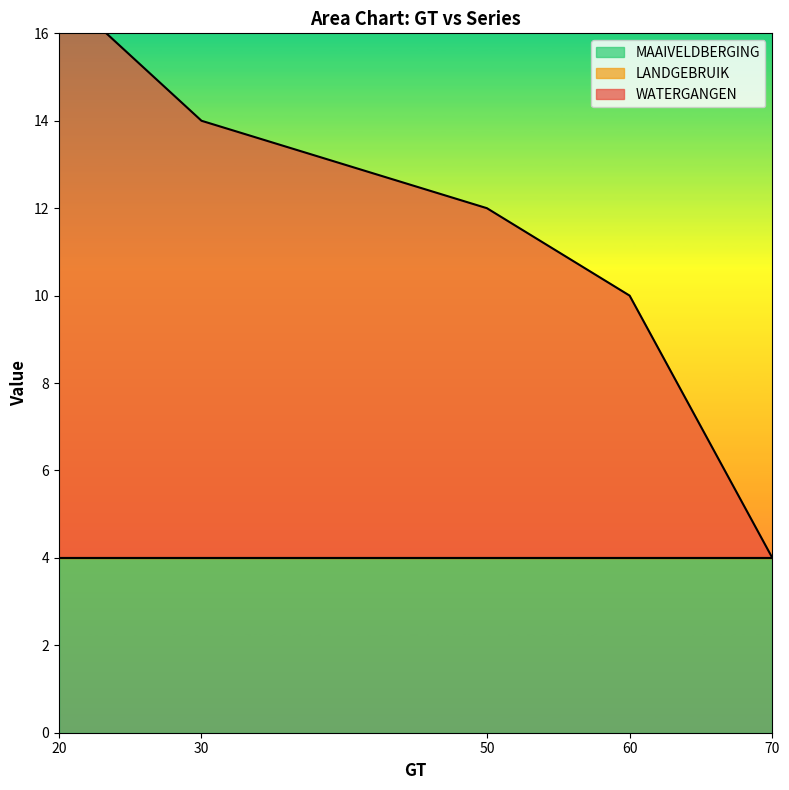

The WATERGANGEN series shows 22 at 20. True or false?

False